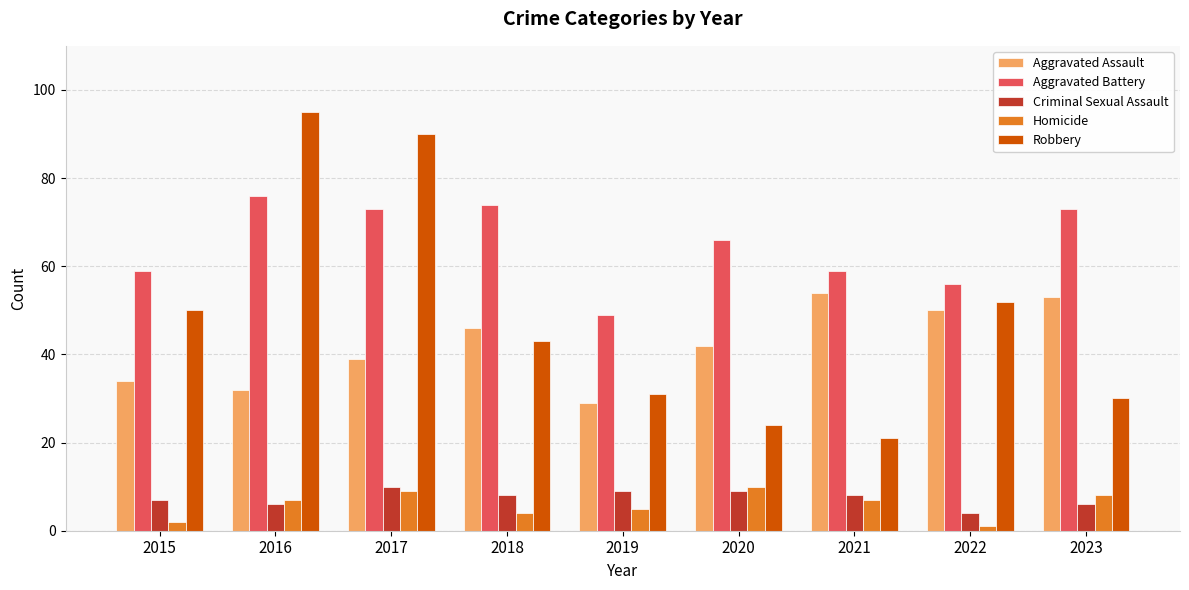

What value does the Robbery series have at 2021, to the nearest 10?

20